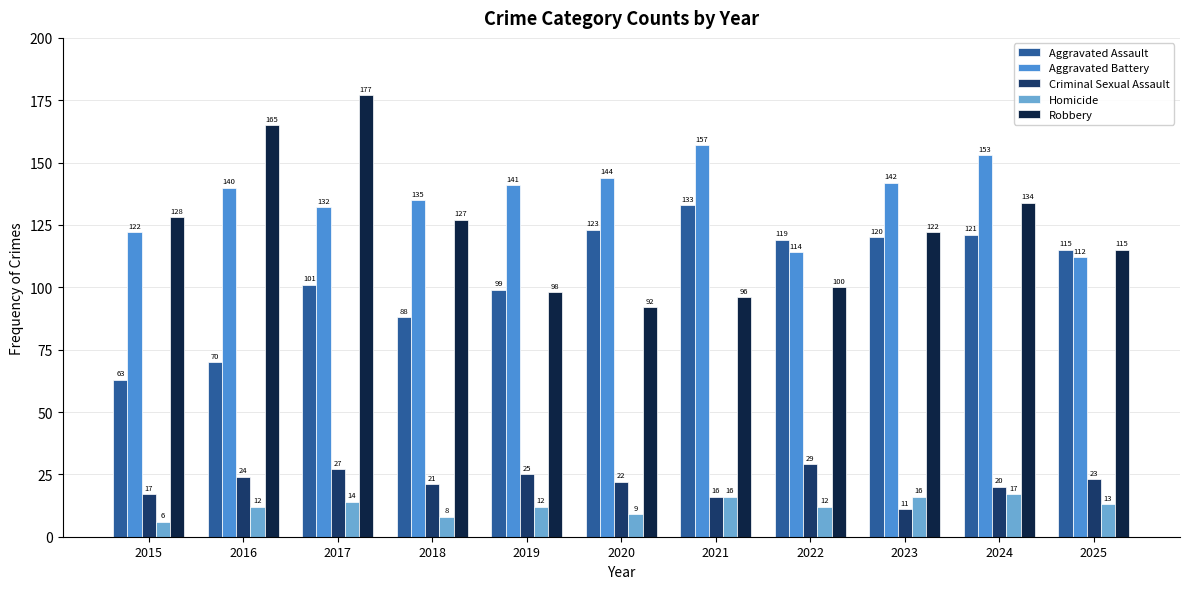

True or false: Robbery has a value of 177 at 2017.

True